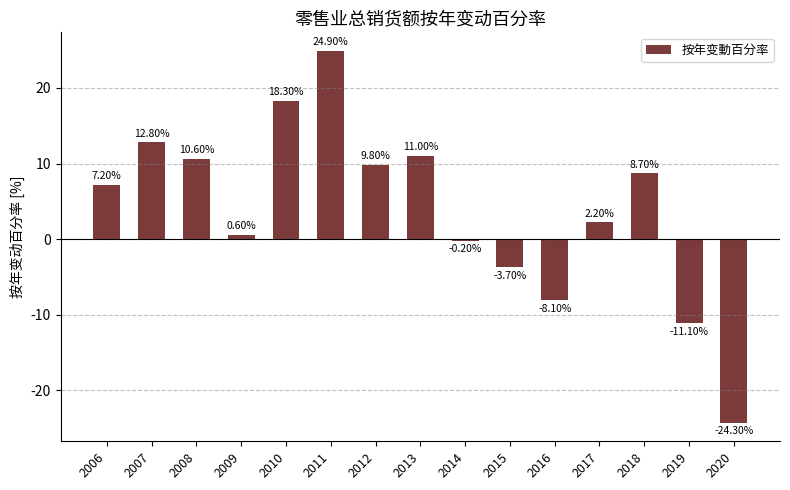

What is the minimum value shown in the chart?

-24.3